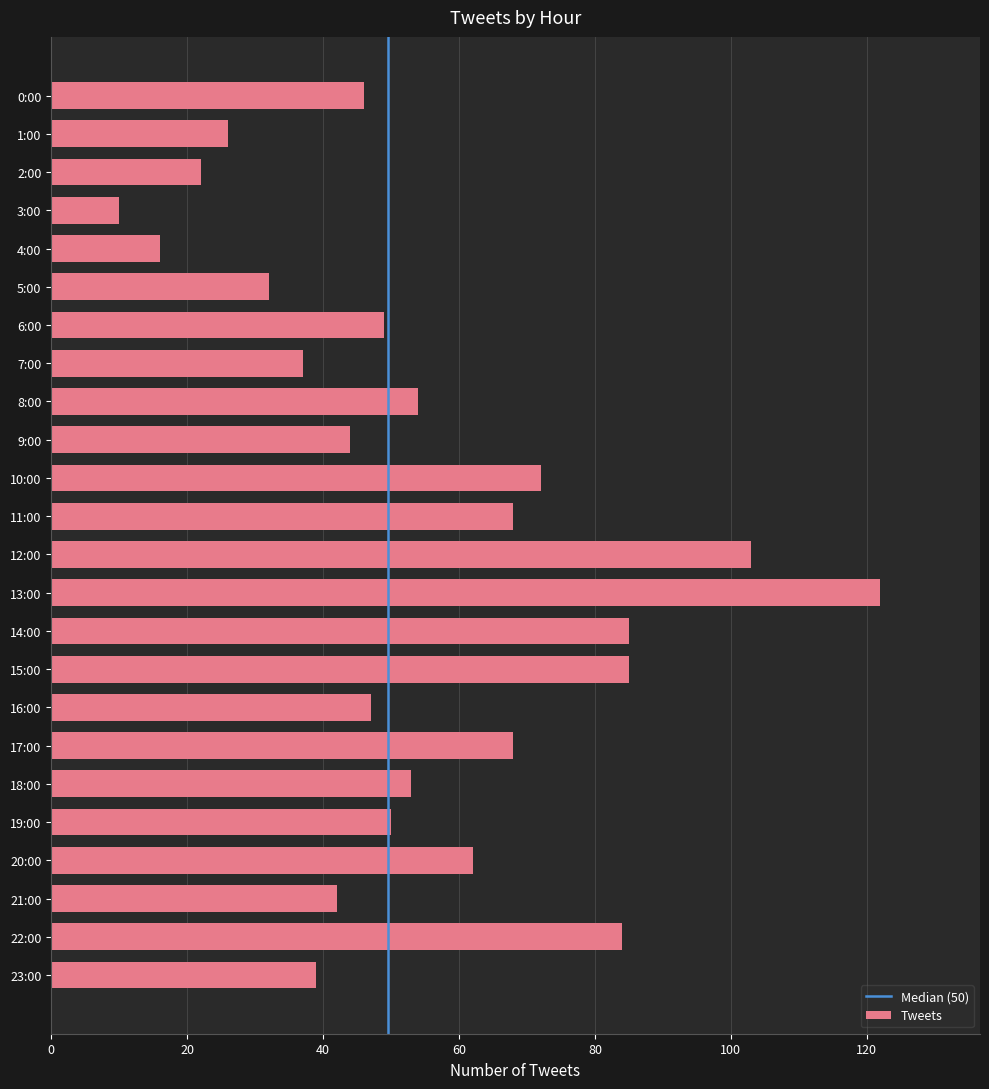

Between 20:00 and 18:00, which is larger?

20:00